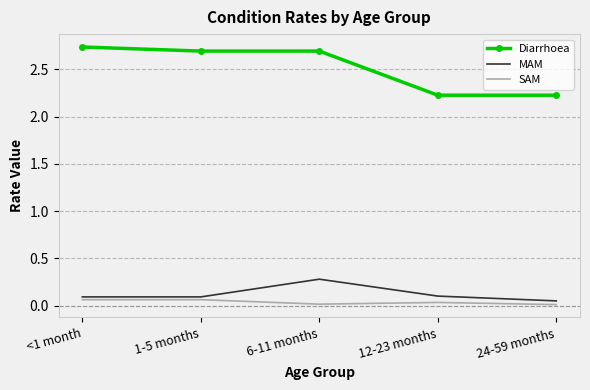

The Diarrhoea series shows 3.6 at <1 month. True or false?

False